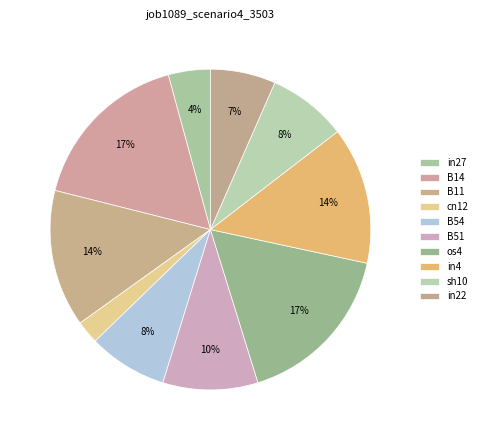

Which slice is the smallest?

cn12